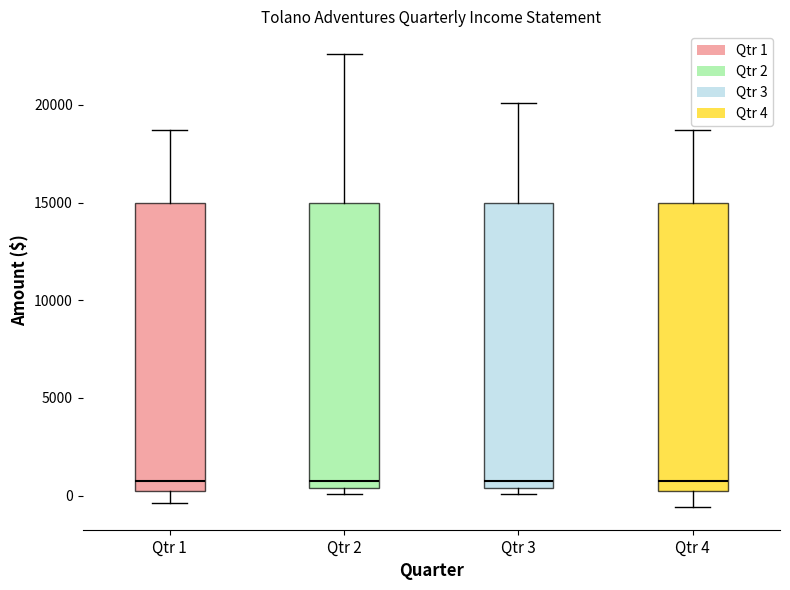

Where does the median line of the box for Qtr 1 sit on the y-axis? The values are not printed on the chart, so give them approximately, as read against the axis.

1000